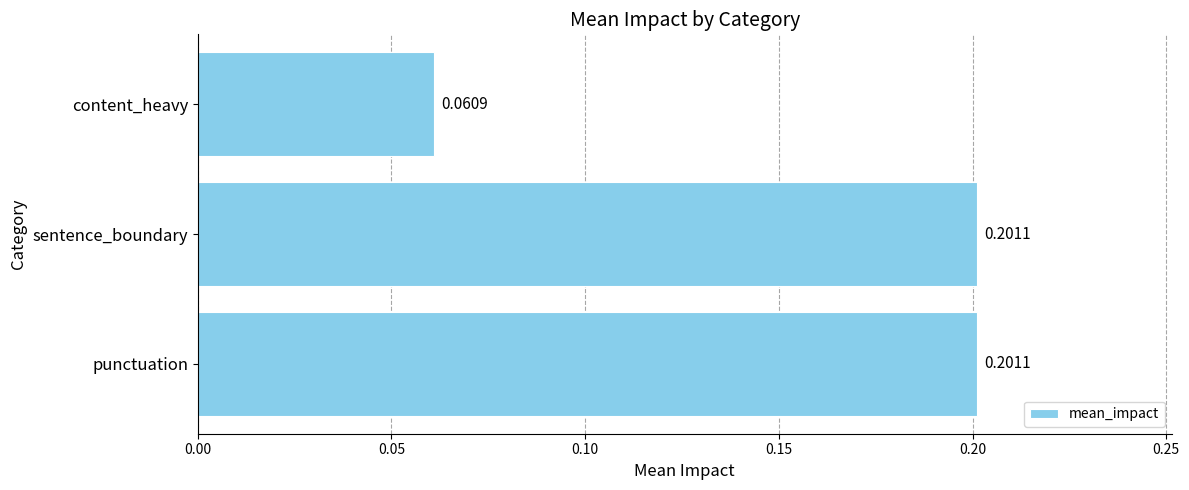

Which has a higher value, content_heavy or sentence_boundary?

sentence_boundary